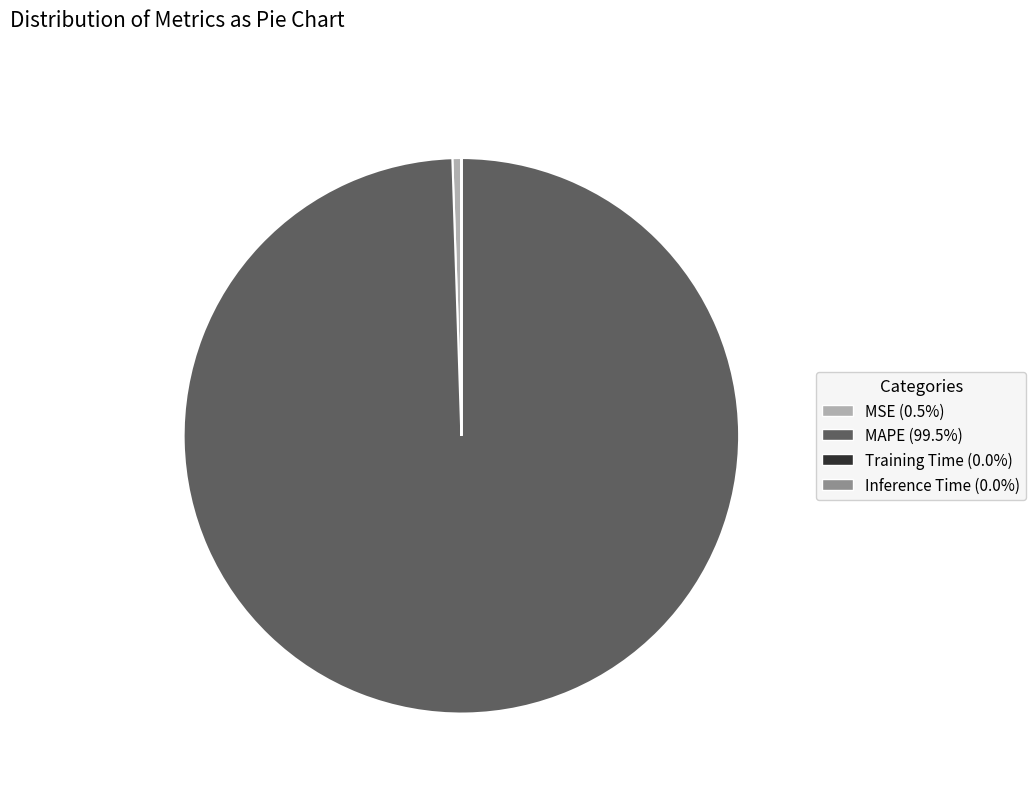

Does MAPE (99.5%) represent more than half of the total?

Yes